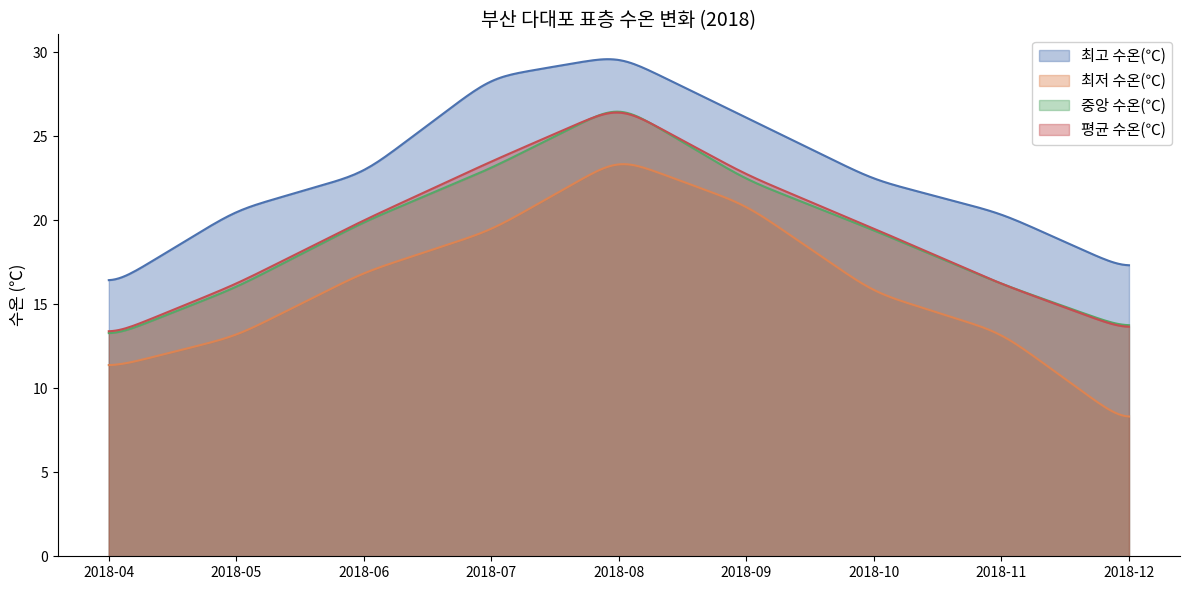

What is the value of the 최저 수온(℃) point at the 8th from the left?

13.3